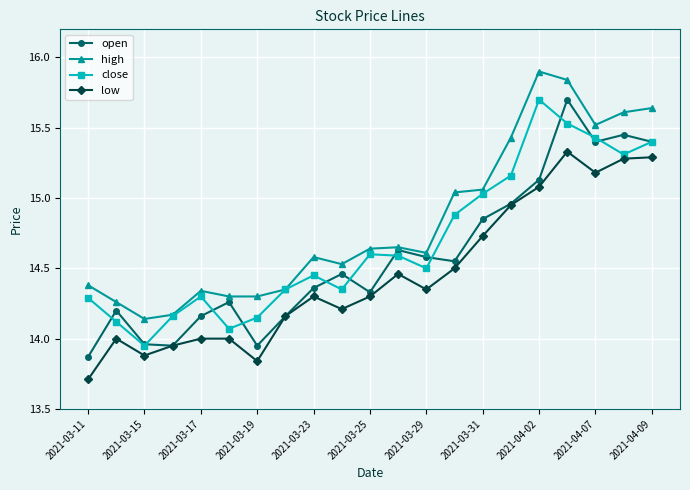

True or false: open has more than 2 points higher than both neighbors.

True